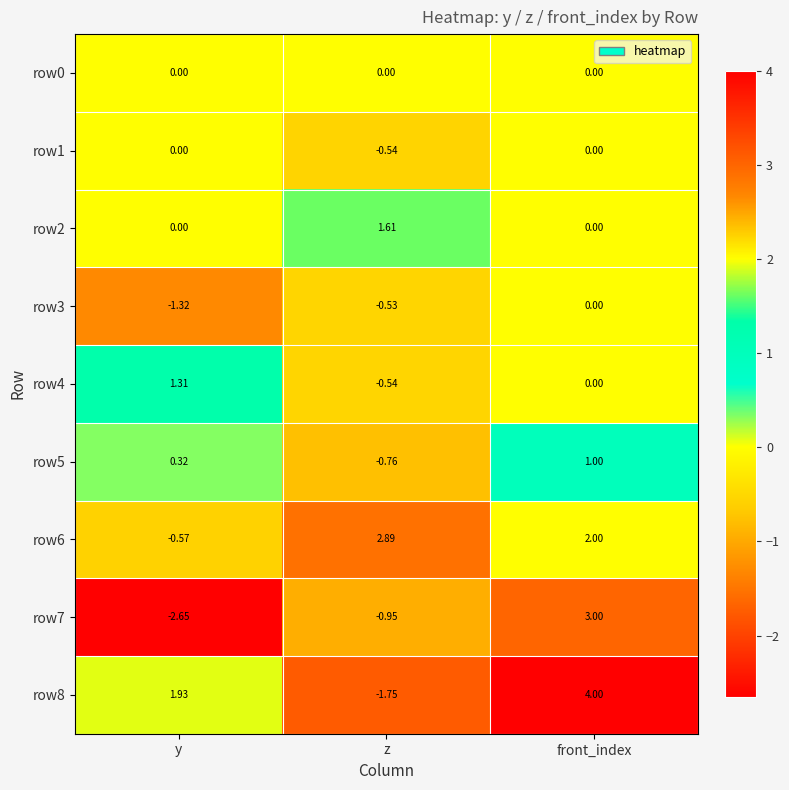

Which series has the widest spread of values?

row8